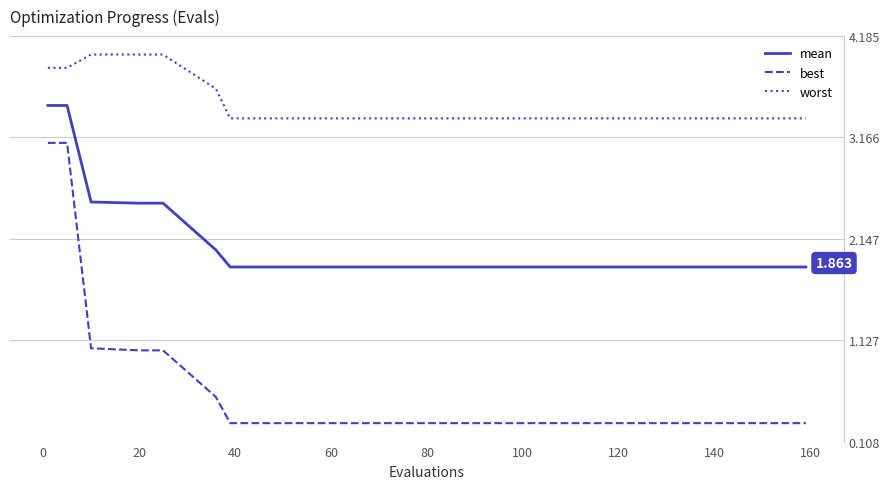

Which series has the largest total across all categories?

worst